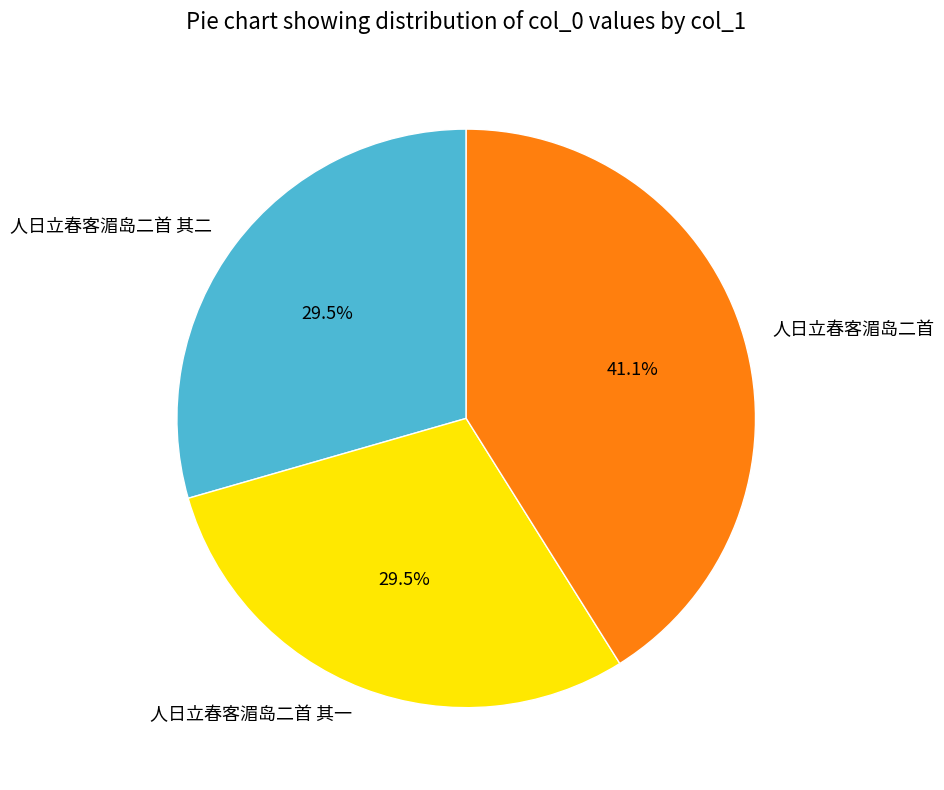

How much of the chart is everything except 人日立春客湄岛二首?

58.9%